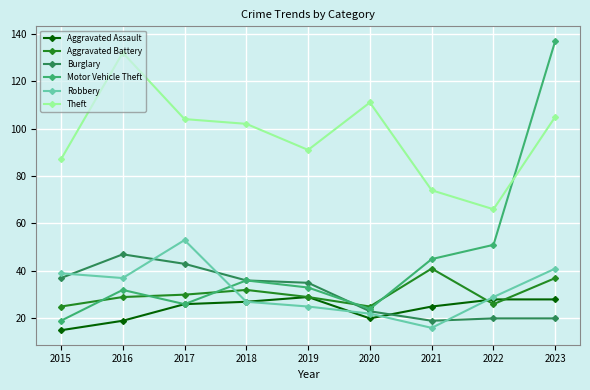

How many intersections are there between Aggravated Battery and Robbery?

2